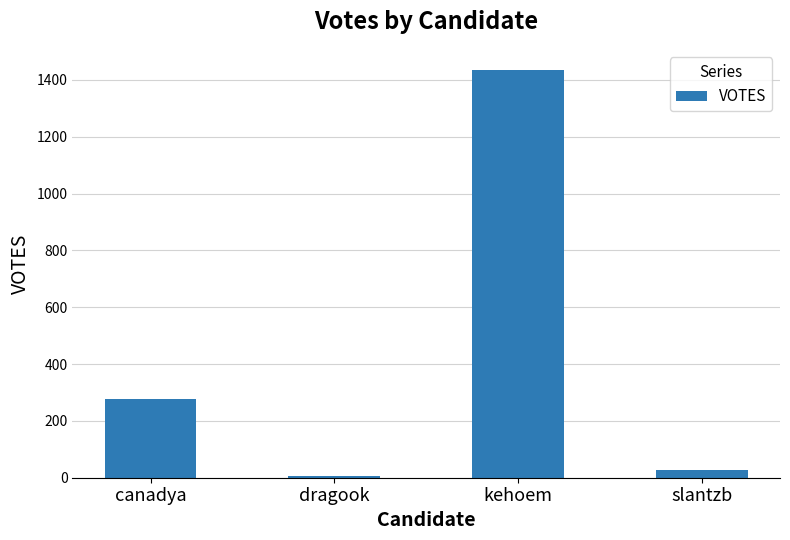

What is the greatest value displayed?

1434